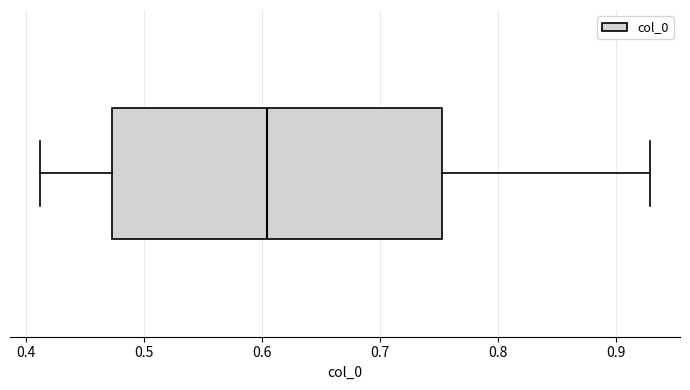

Transcribe this box plot: give where the median line is, the range the box spans, and where the two whiskers end, as read against the x-axis. The values are not printed on the chart, so give them approximately, as read against the axis.

median 0.60, box 0.47 to 0.75, whiskers 0.41 to 0.93